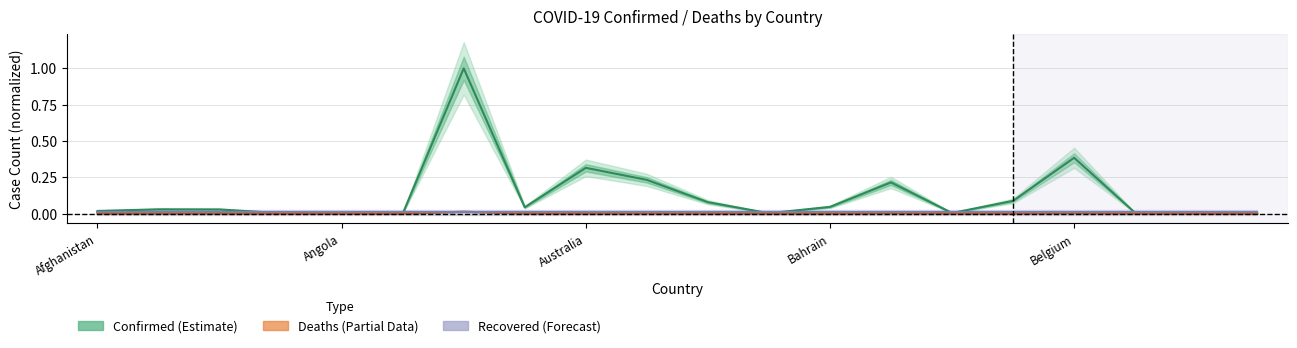

How many categories are shown in the chart?

20